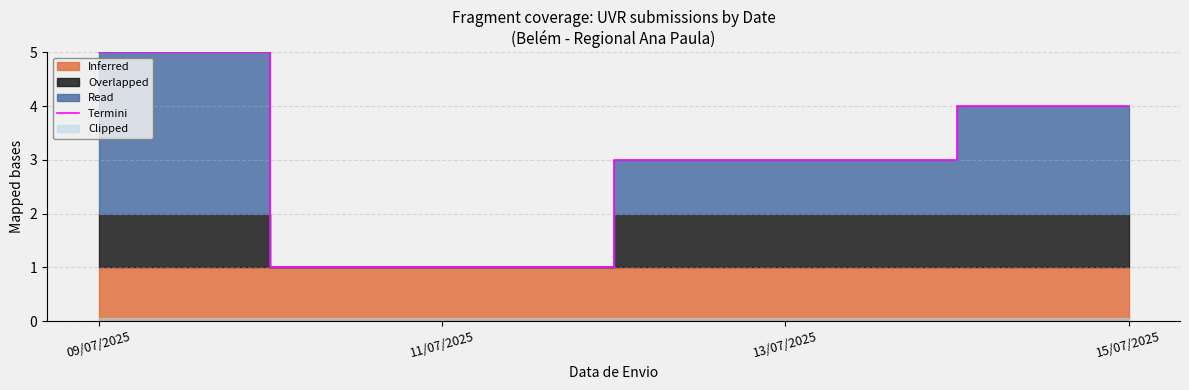

What position from the left is 11/07/2025?

2